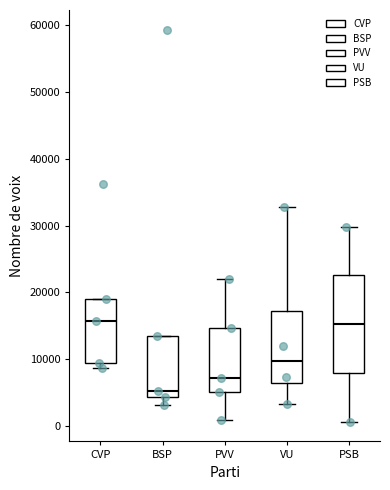

Comparing the boxes themselves (not the whiskers), which one is the tallest?

PSB